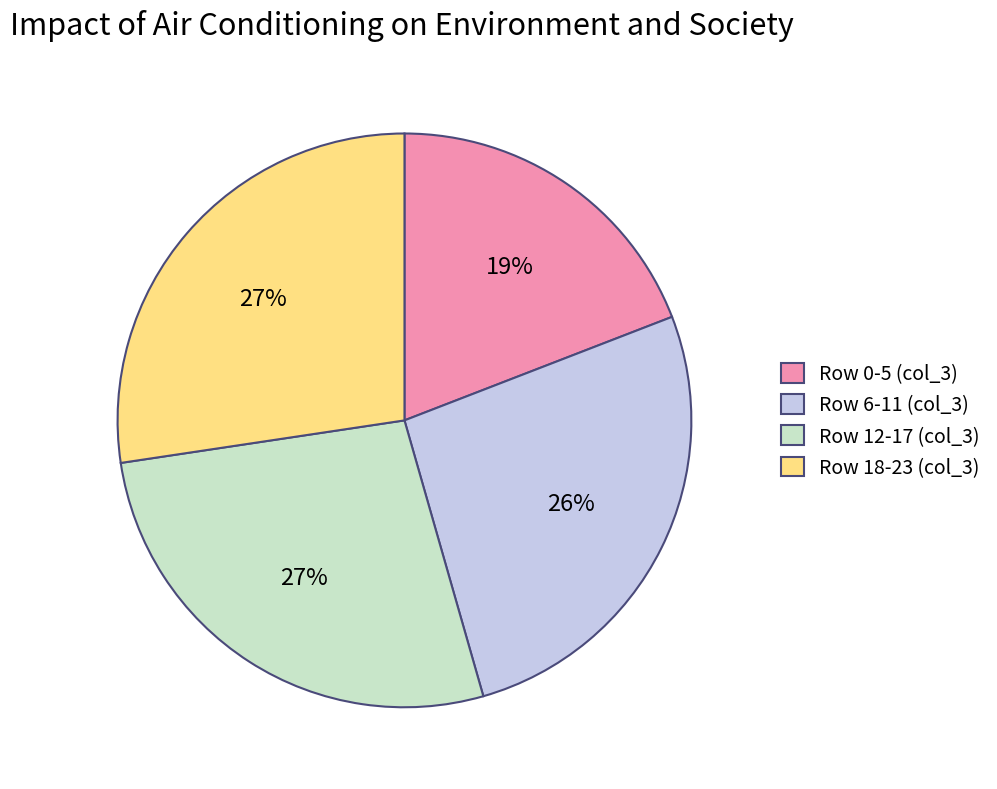

What percentage is the Row 12-17 (col_3) slice, to the nearest percent?

27%